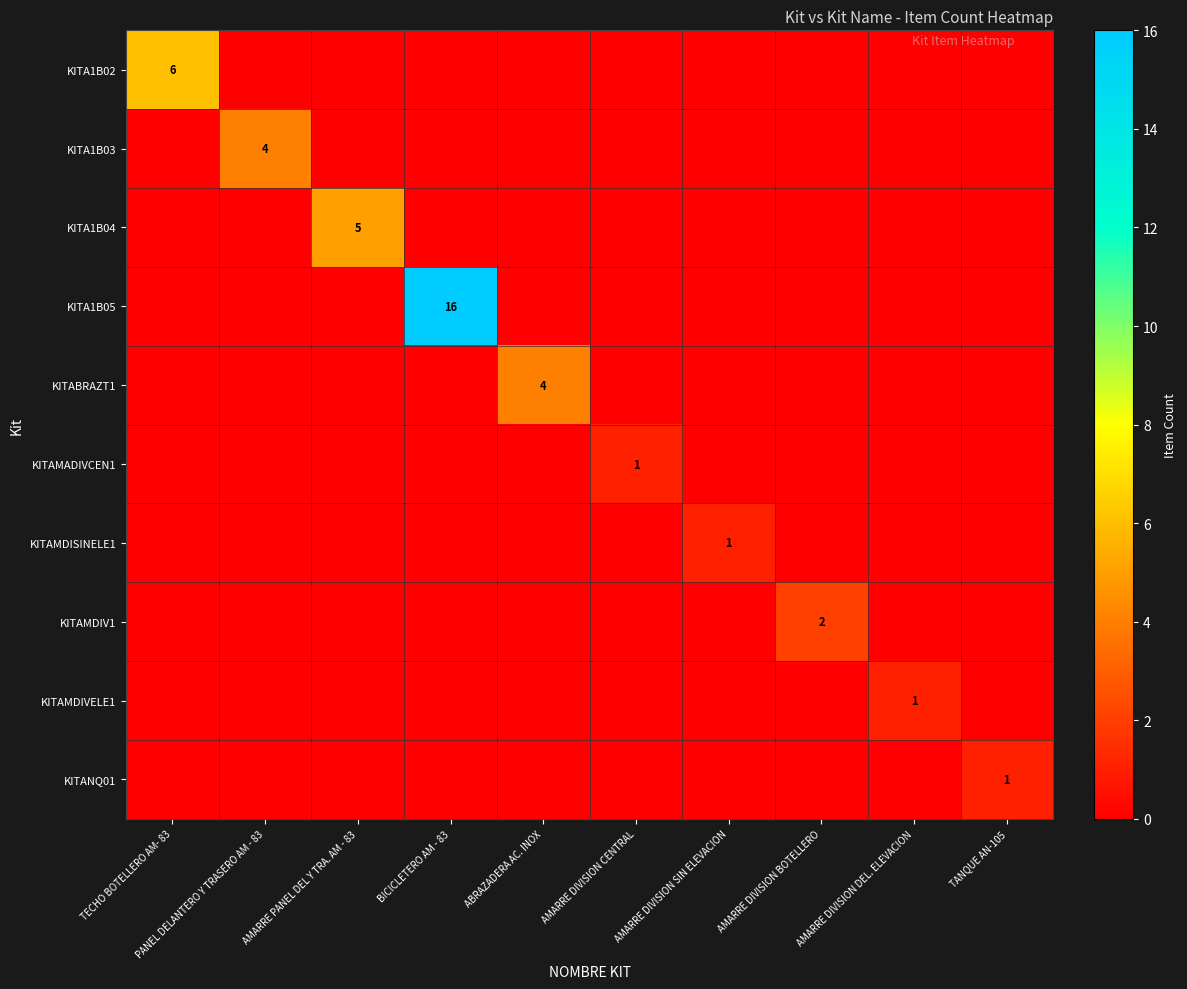

The value of KITAMDIV1 at AMARRE DIVISION BOTELLERO is 3. True or false?

False